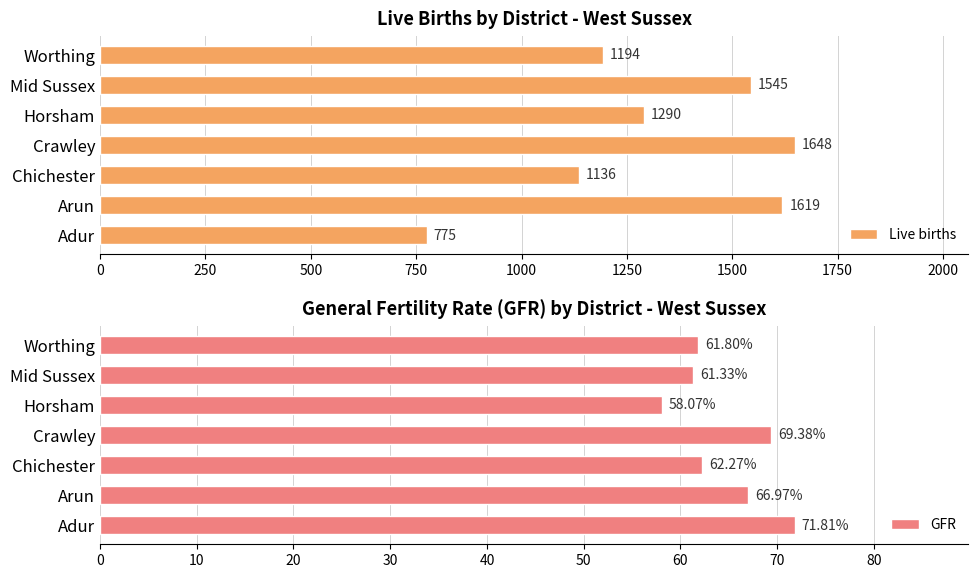

How many series are shown in this chart?

2